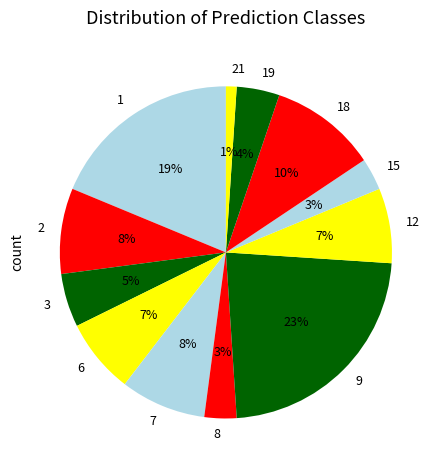

Count the number of slices in the pie.

12